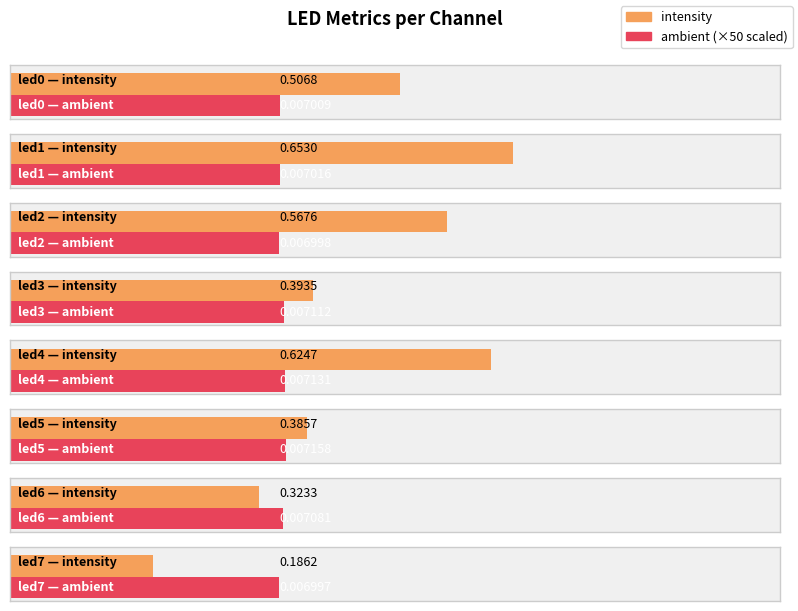

What is the difference between the second highest and second lowest values in the intensity series?

0.3